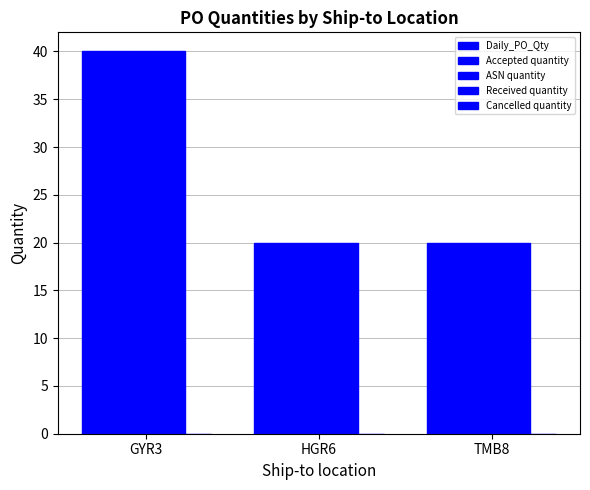

How many groups of bars are there?

3